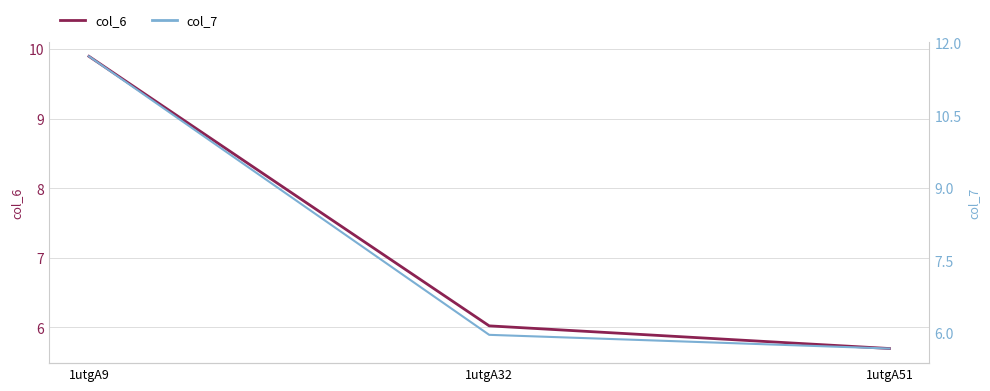

What is the sum of the col_7 values at 1utgA32 and 1utgA9?

17.7